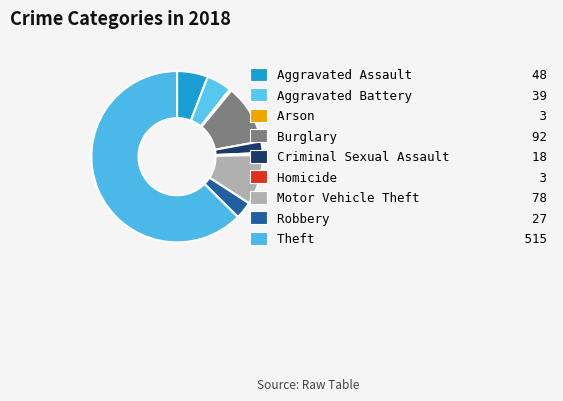

Does any single category account for the majority?

Yes